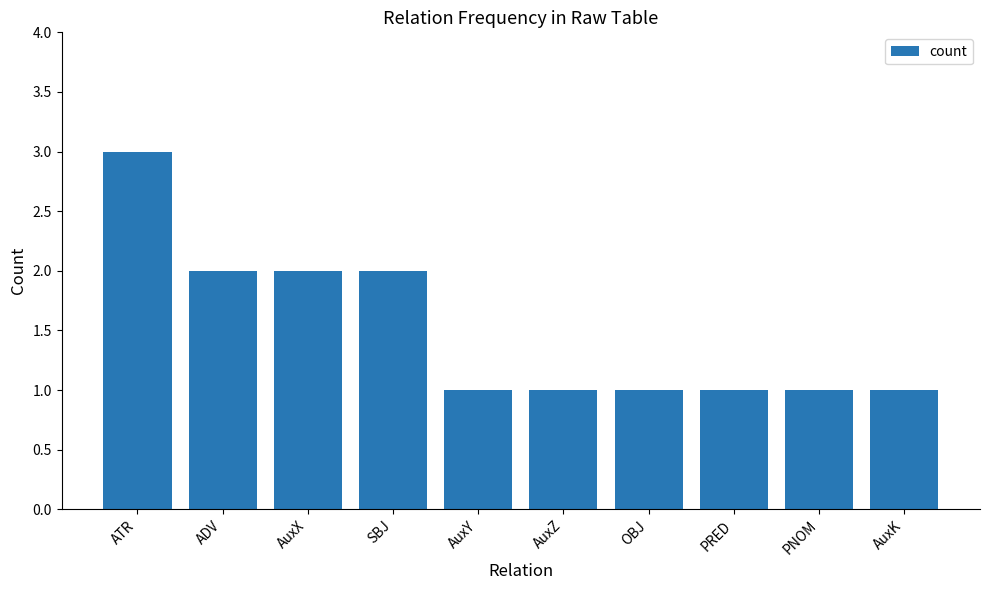

What is the sum of the values at AuxY and PNOM?

2